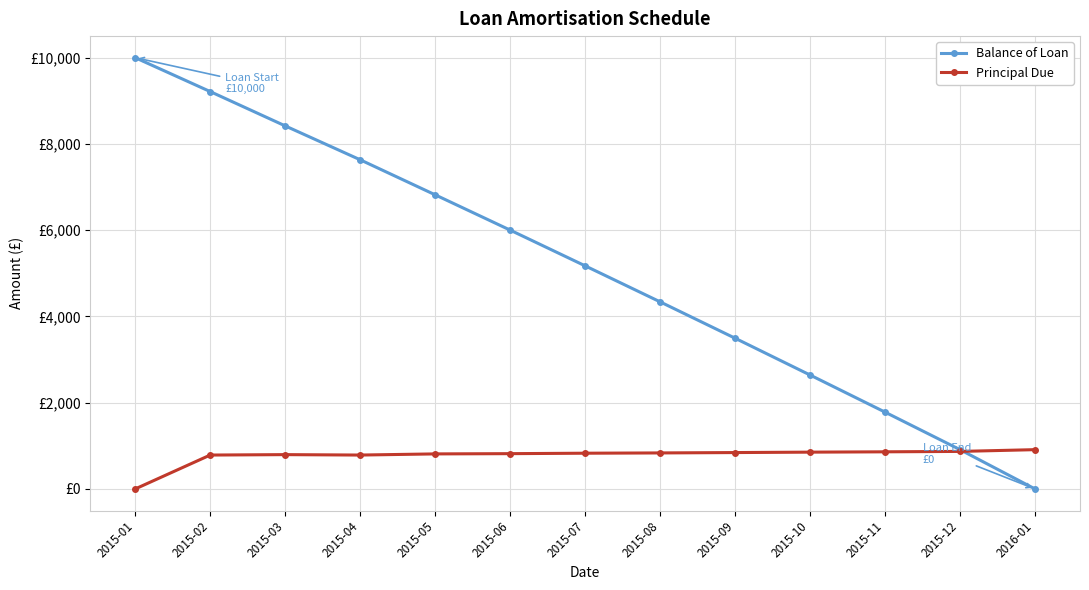

What is the label of the 2nd point from the left?

2015-02